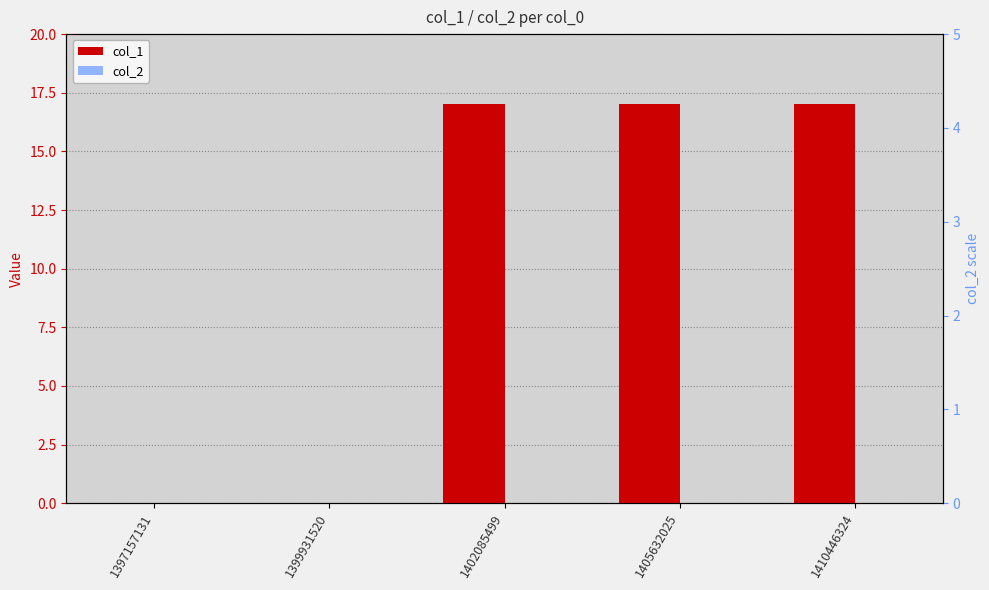

How many distinct data groups are displayed?

2